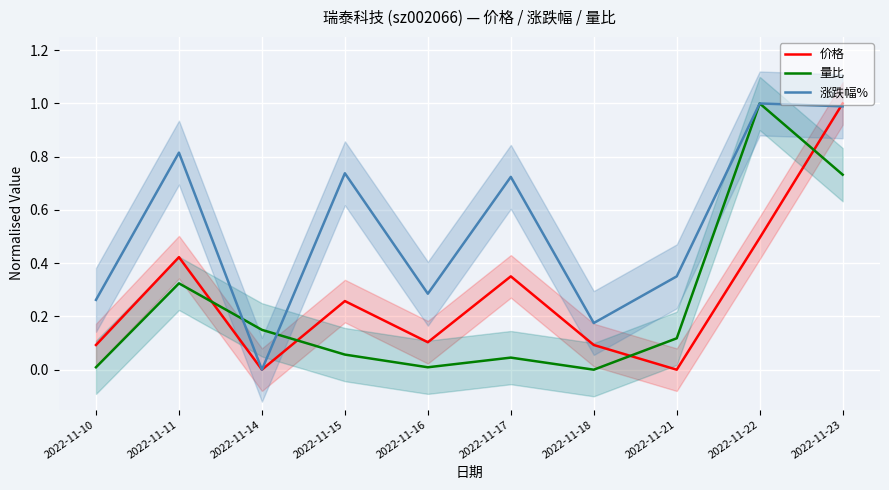

Which series changed the most between 2022-11-18 and 2022-11-21?

涨跌幅%